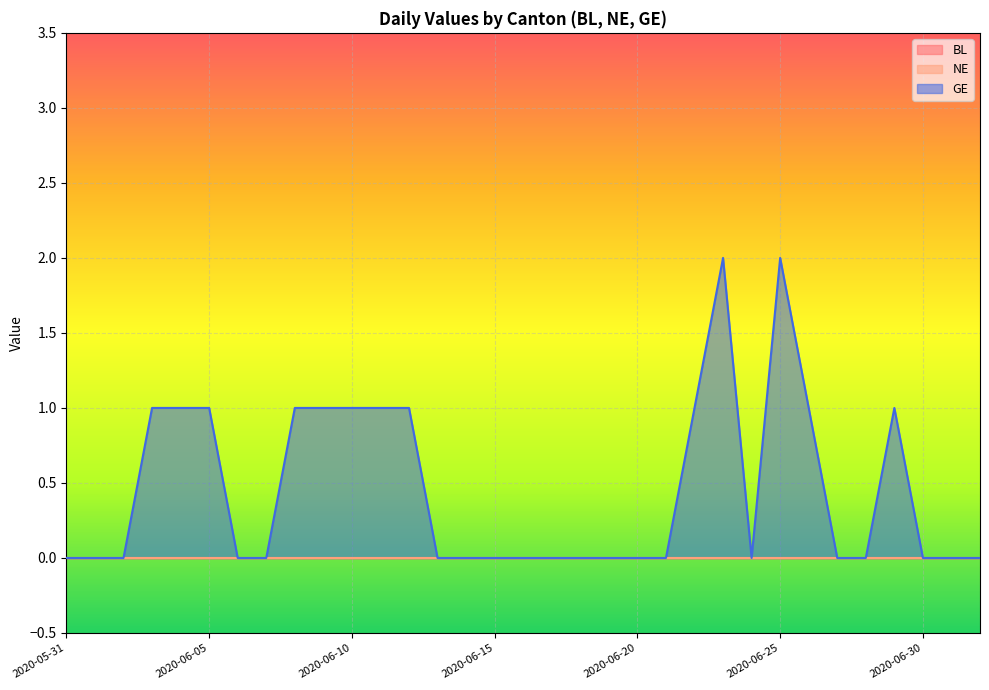

At how many categories does at least one series exceed 1?

2